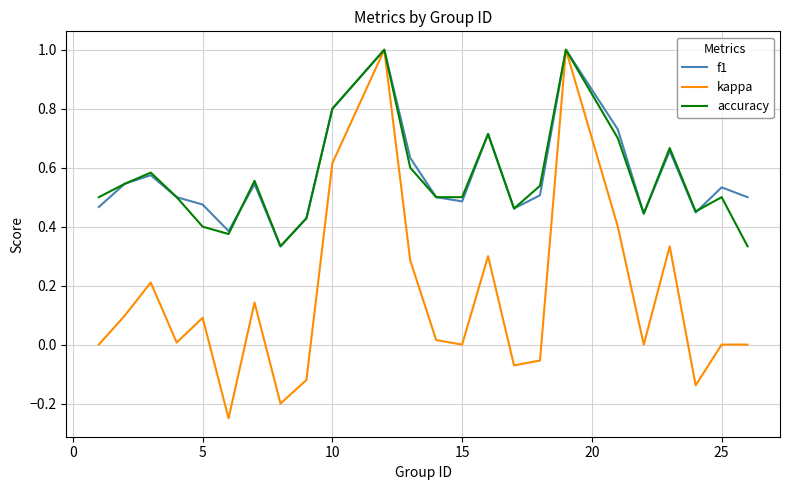

After their last crossing, which series has the higher values: accuracy or f1?

f1